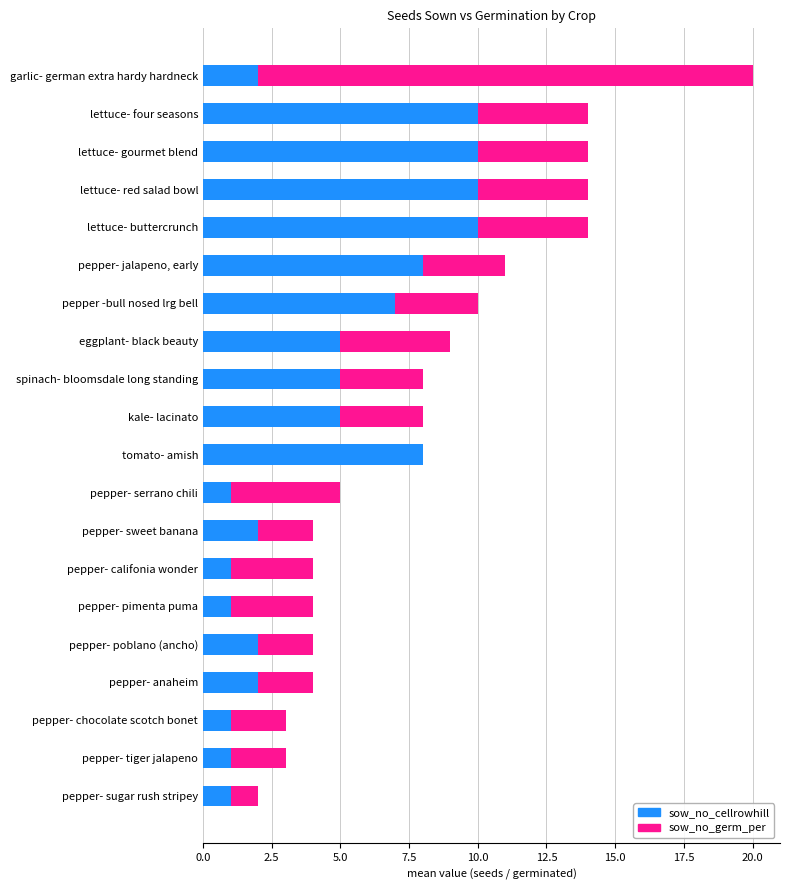

What is the sum of all sow_no_cellrowhill values?

92